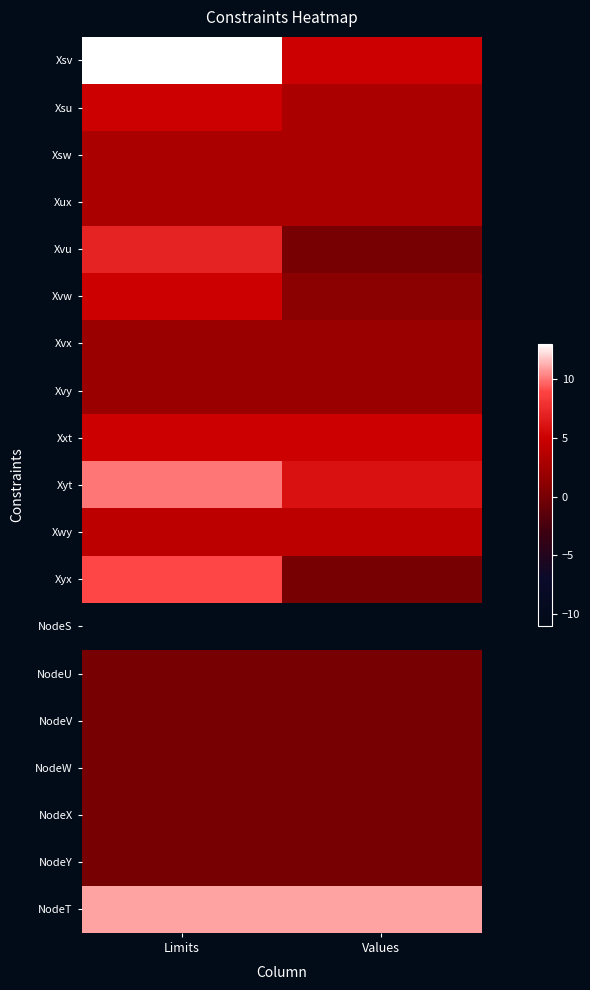

Which series changed the most between Limits and Values?

Xyx